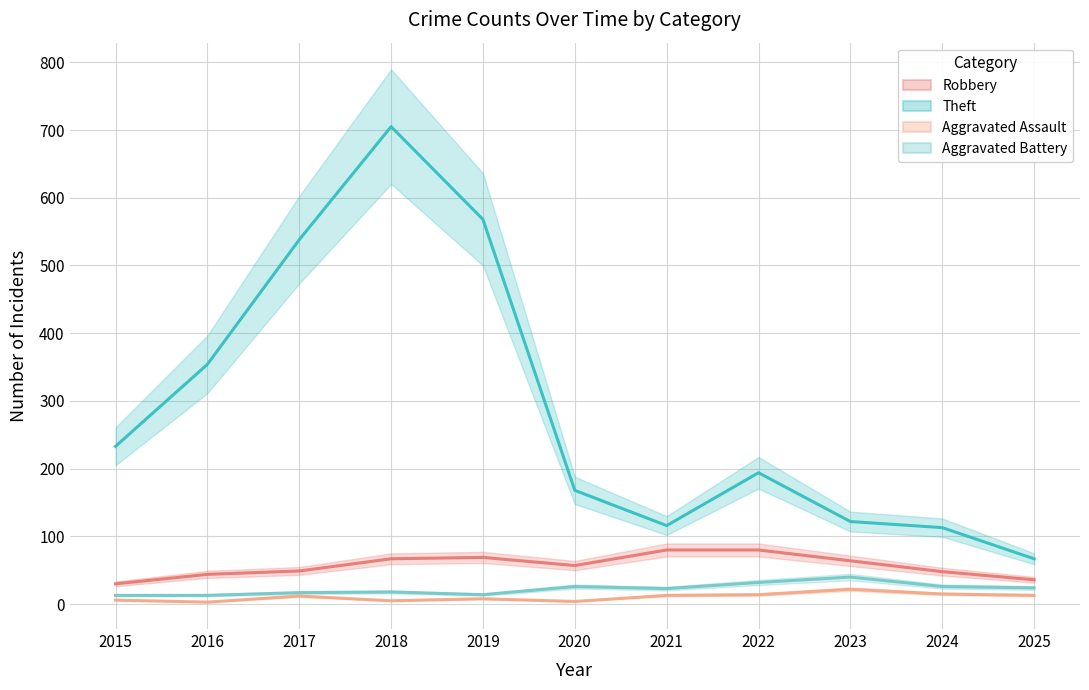

At which category does Aggravated Assault reach its first local peak?

2017